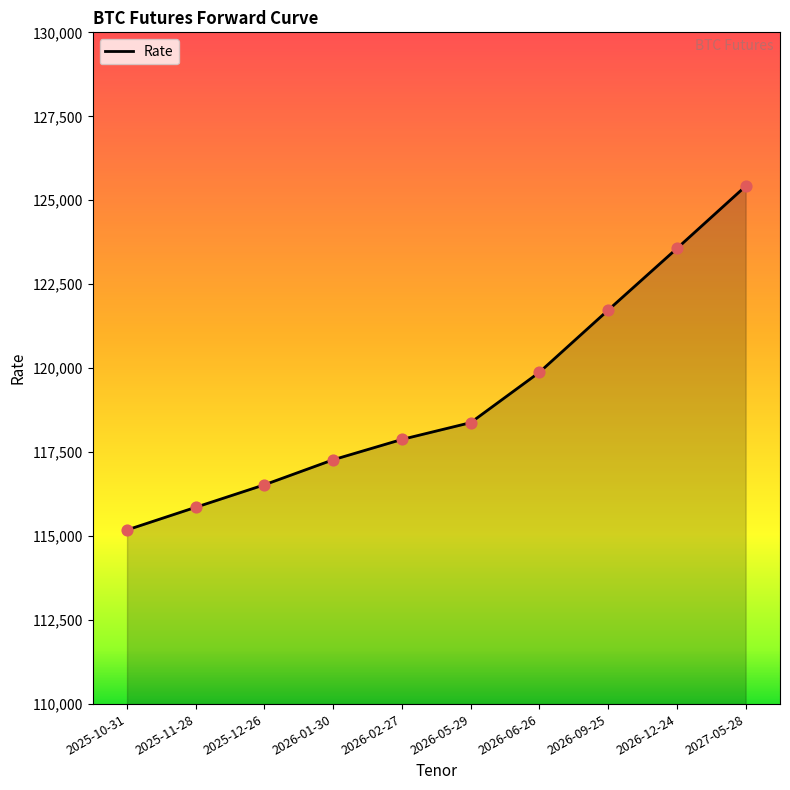

What is the change in value from 2026-01-30 to 2026-12-24?

+6290